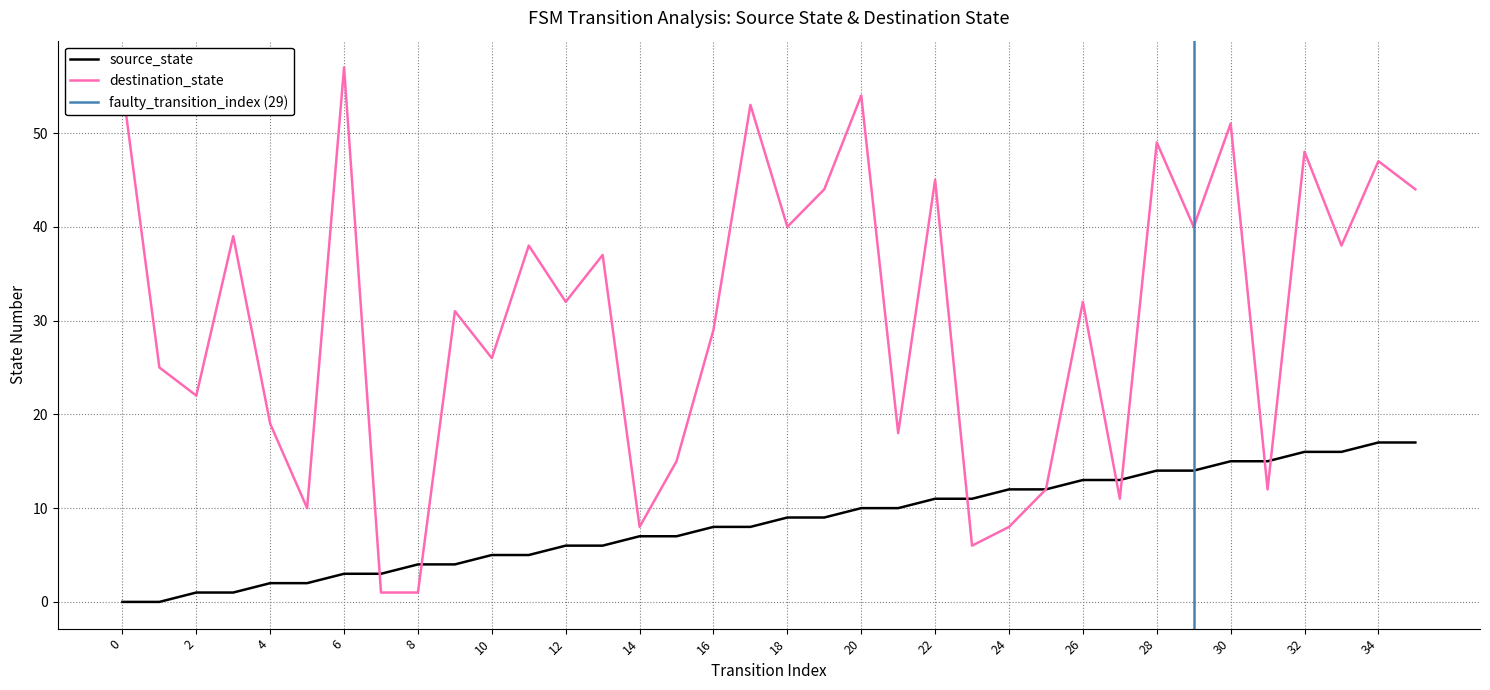

How many series are shown in this chart?

2